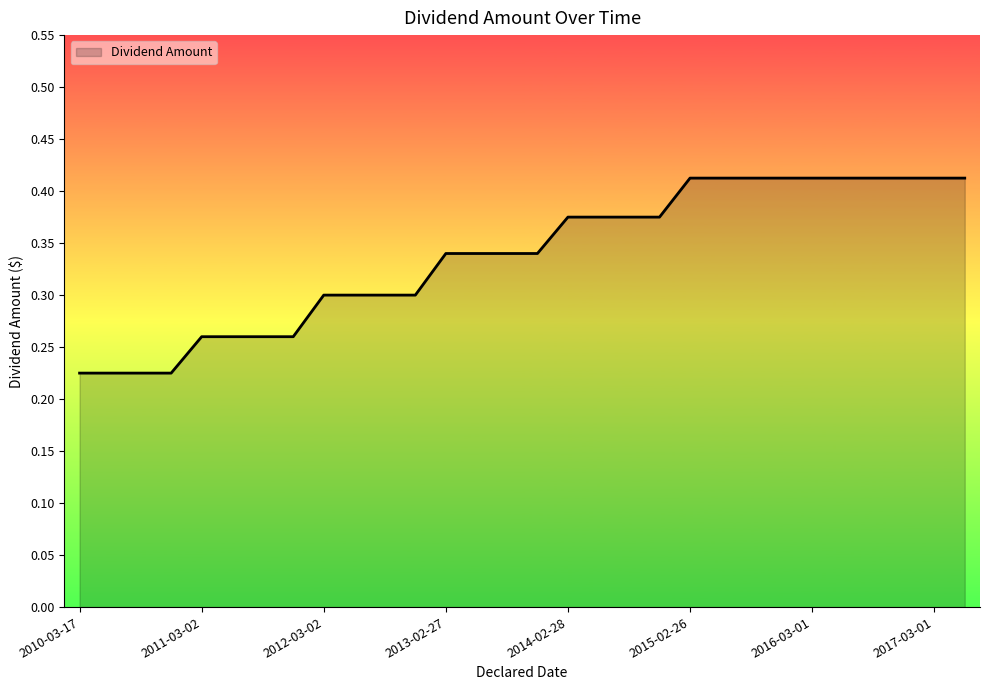

What is the sum of all values?

10.1